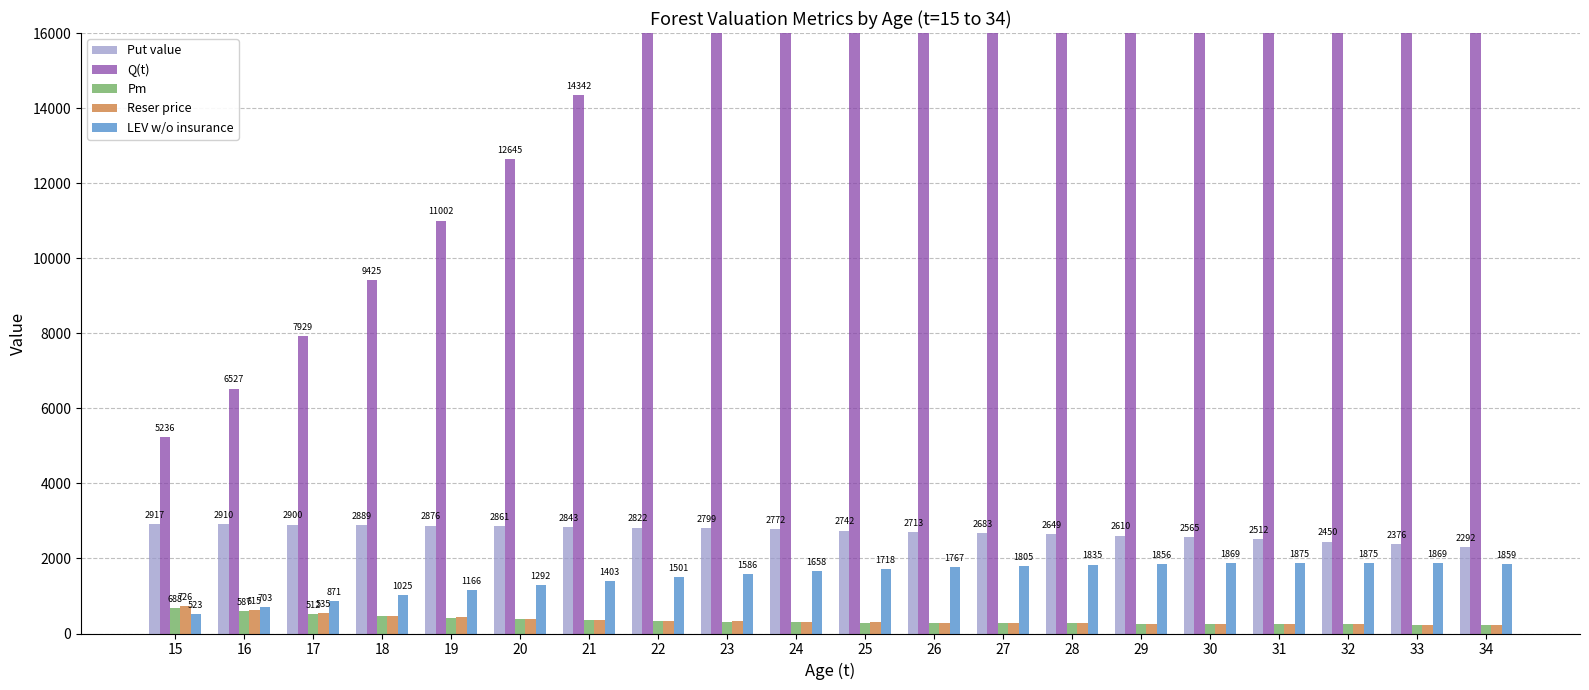

How many data points in Put value are less than 2772?

10